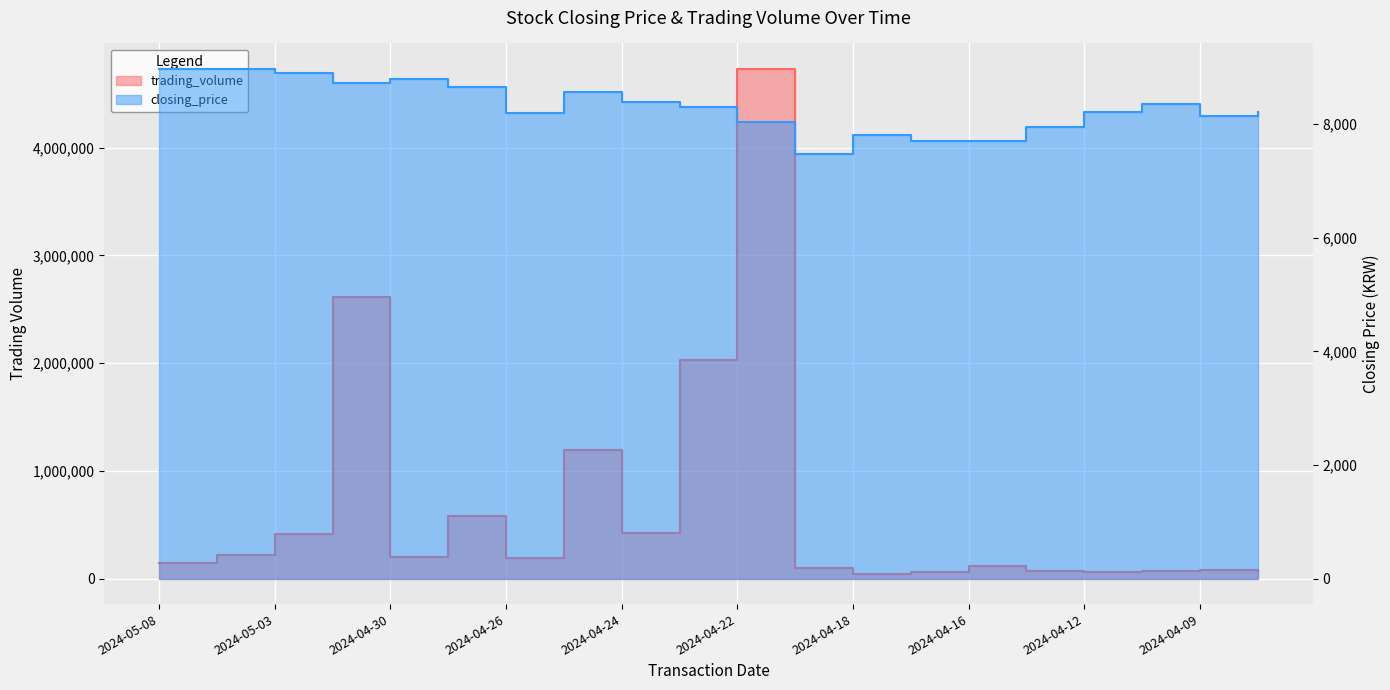

What is the sum of all closing_price values?

166020